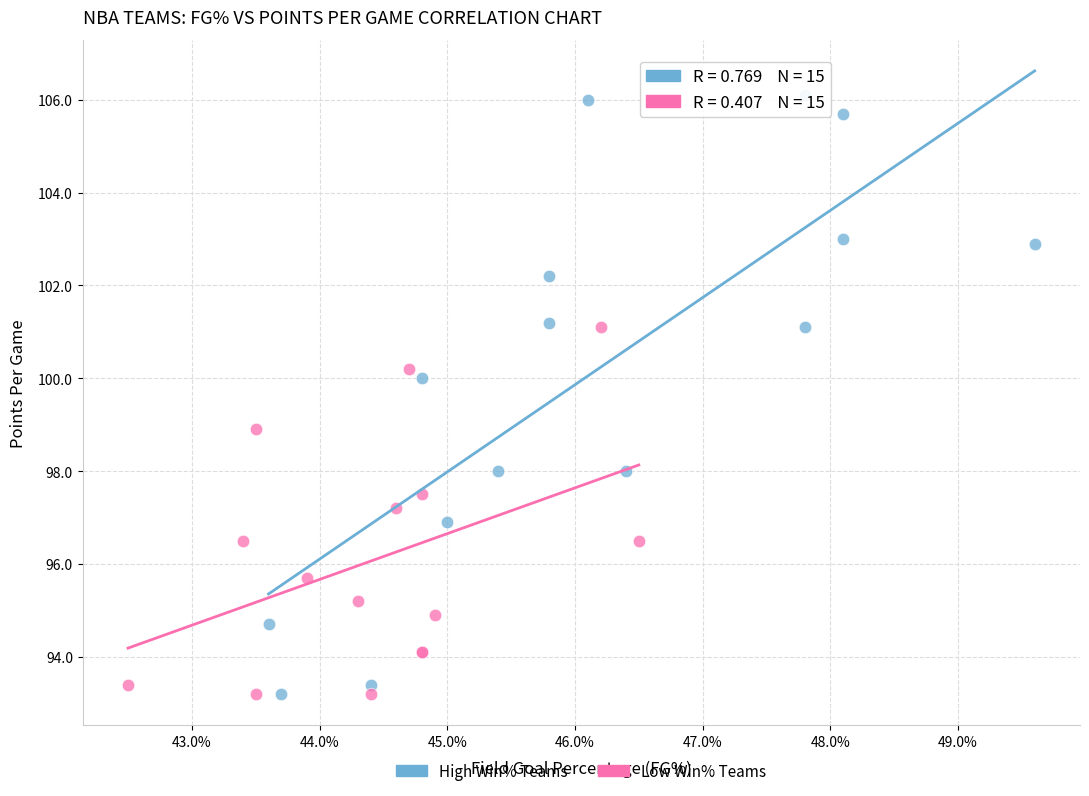

Which series has the largest Y range (max minus min)?

High Win% Teams